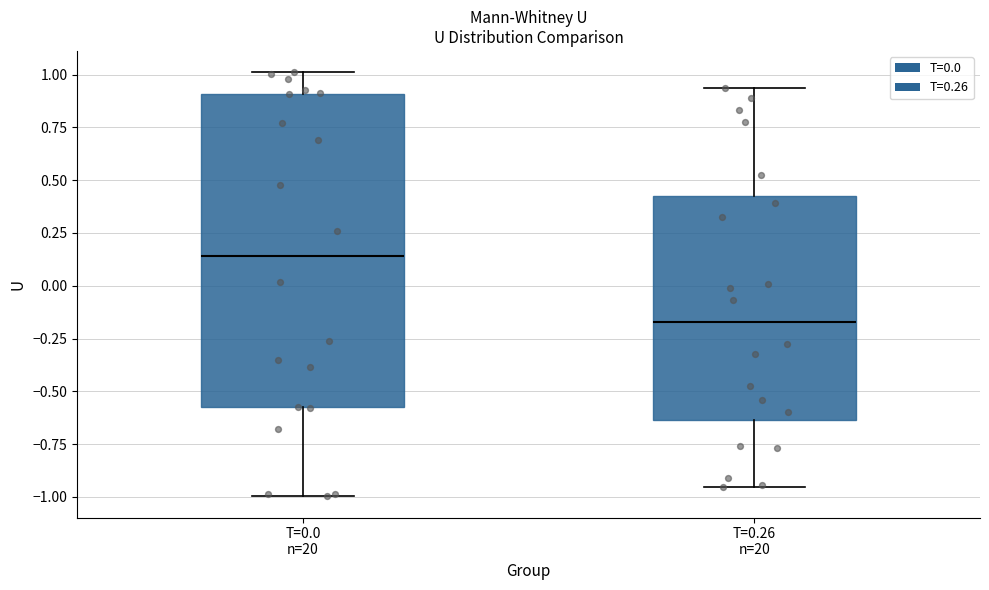

Reading left to right, transcribe this box plot: for each box, give where its median line is, the range the box spans, and where its two whiskers end, as read against the y-axis. The values are not printed on the chart, so give them approximately, as read against the axis.

T=0.0 n=20: median 0.15, box -0.60 to 0.90, whiskers -1.00 to 1.00
T=0.26 n=20: median -0.15, box -0.65 to 0.45, whiskers -0.95 to 0.95